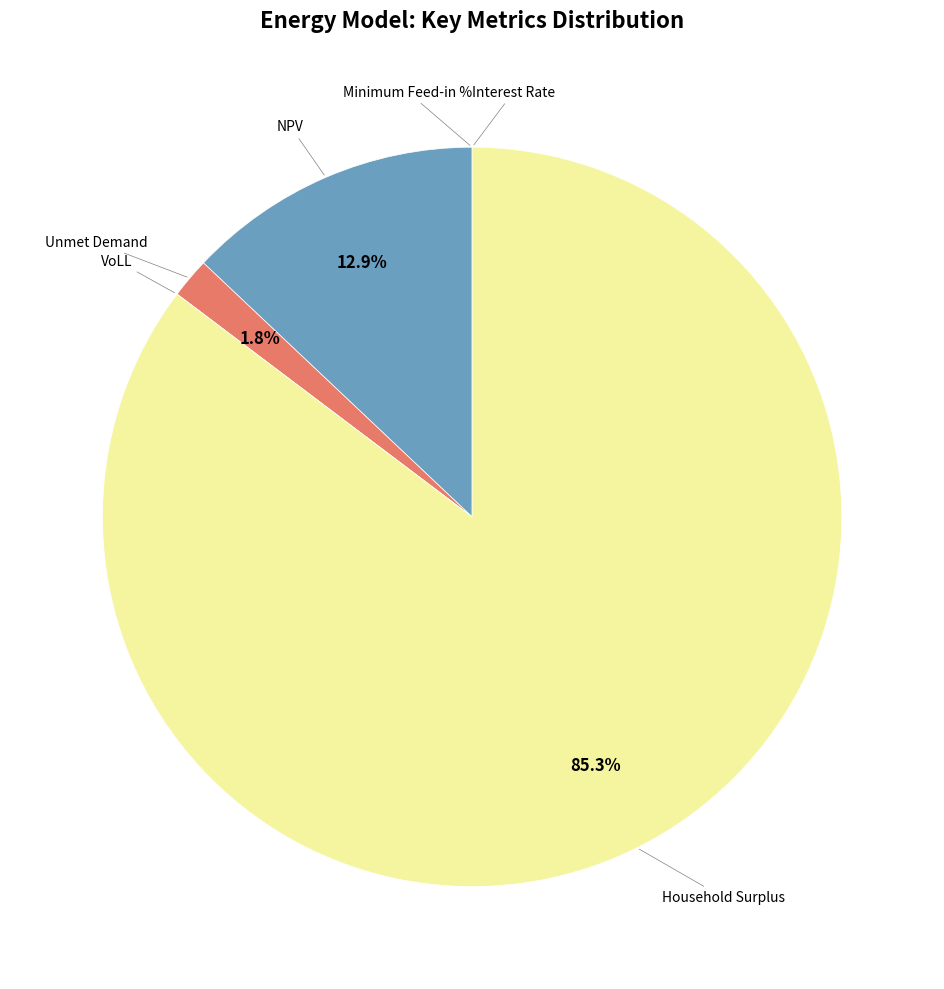

Is there any slice that represents more than half of the pie?

Yes